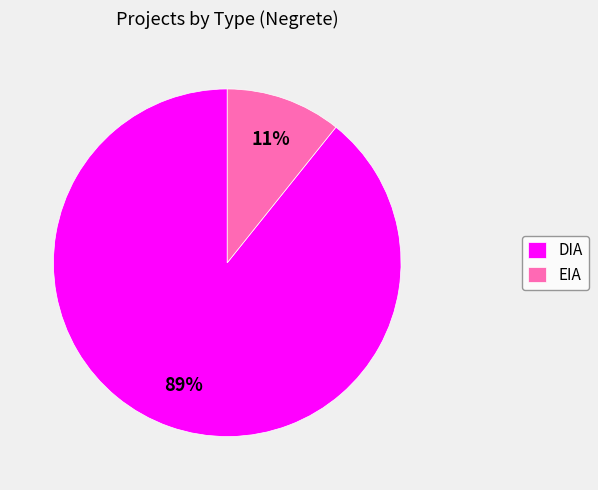

To the nearest percent, what percentage of the pie is EIA?

11%